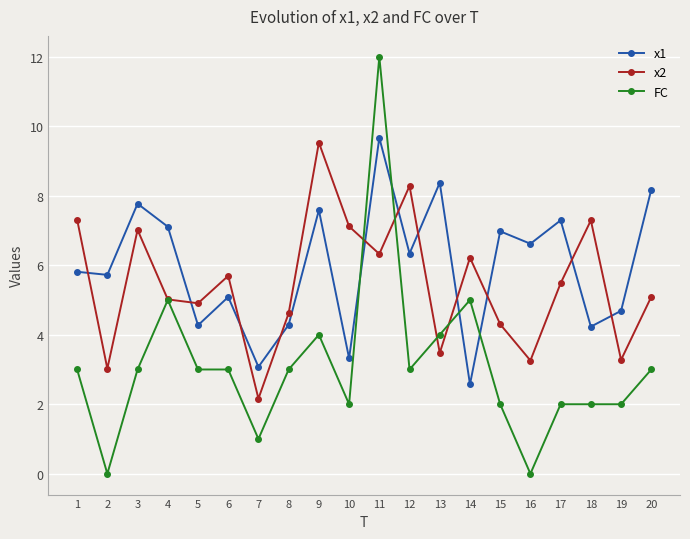

Rank the series by their average value, from lowest to highest.

FC, x2, x1